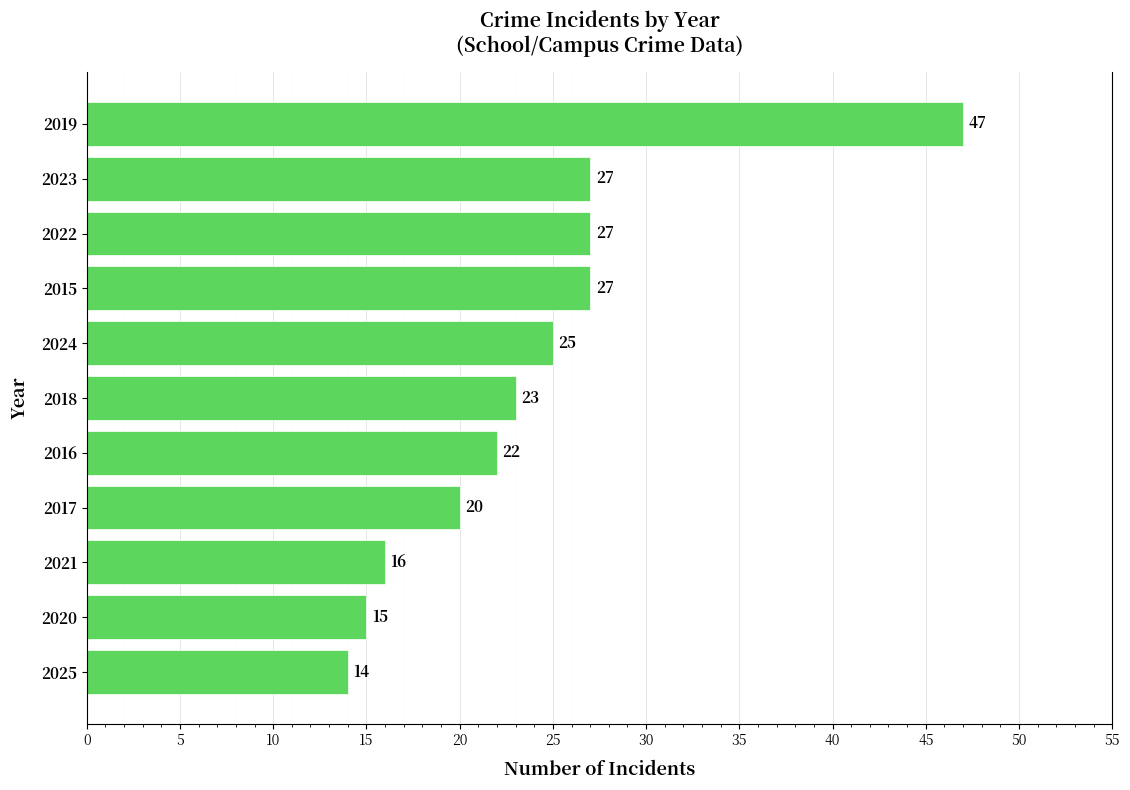

Are the bars grouped side by side (vs. stacked)?

No